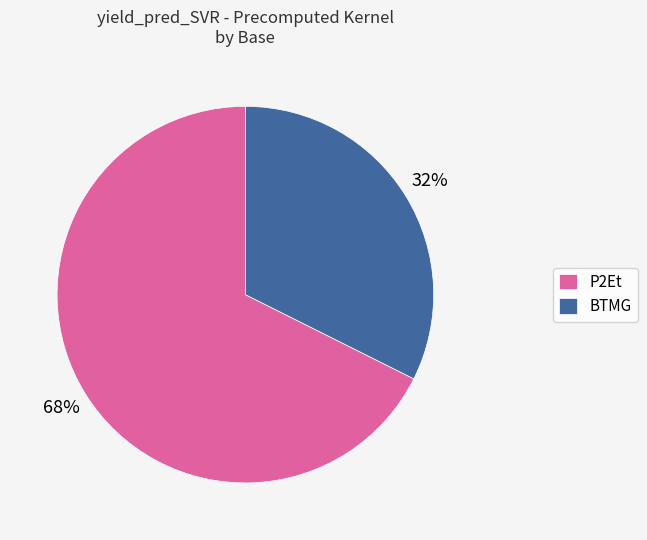

Which slice is the smallest?

BTMG